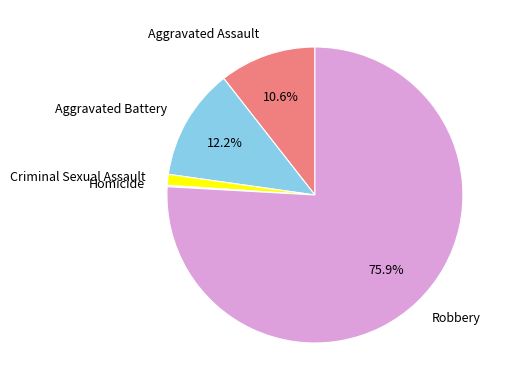

Do Criminal Sexual Assault and Robbery together represent more than half of the pie?

Yes